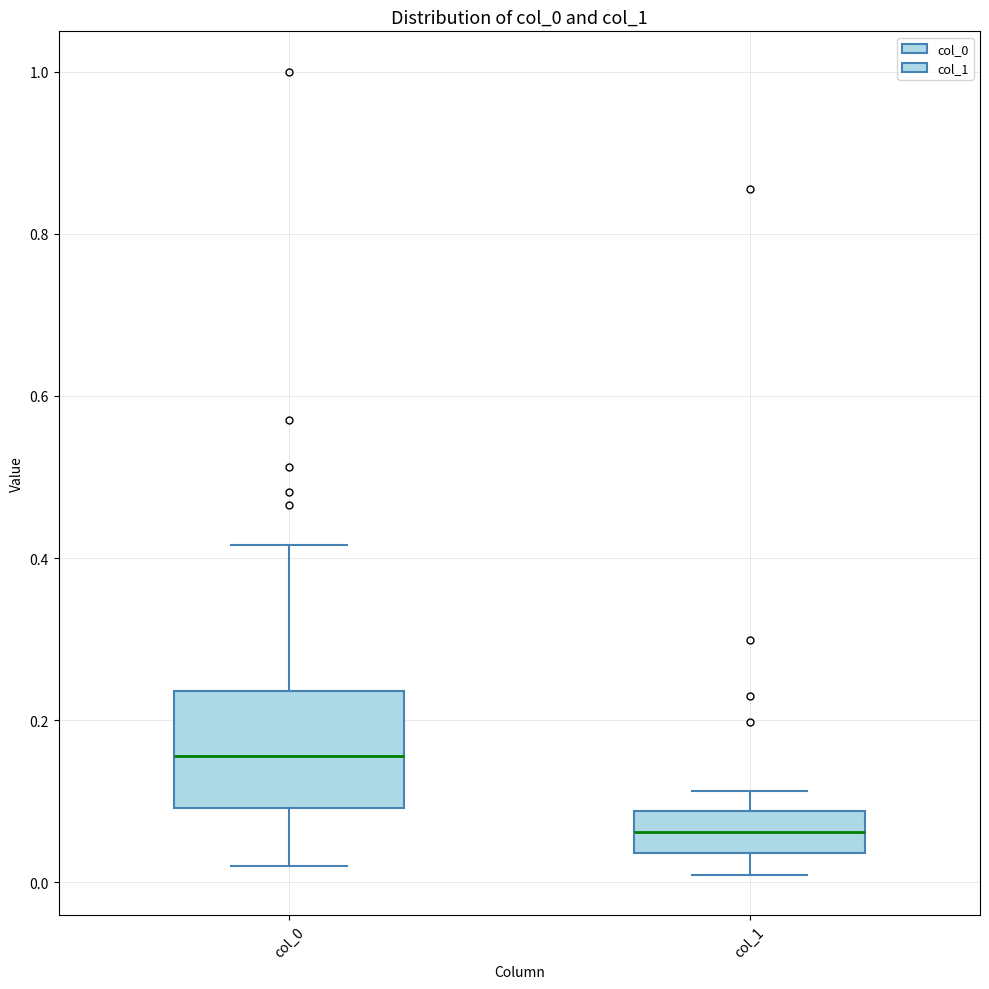

Where does the median line of the box for col_0 sit on the y-axis? The values are not printed on the chart, so give them approximately, as read against the axis.

0.16